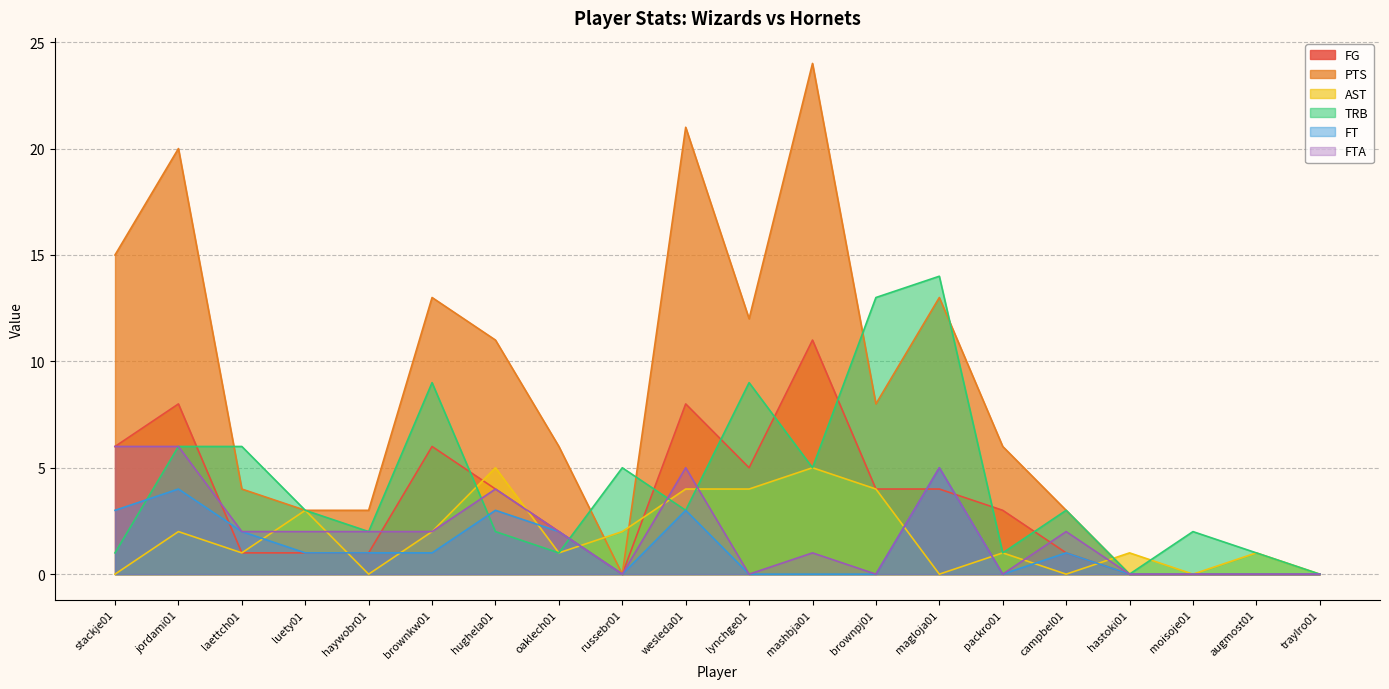

What position from the left is oaklech01?

8